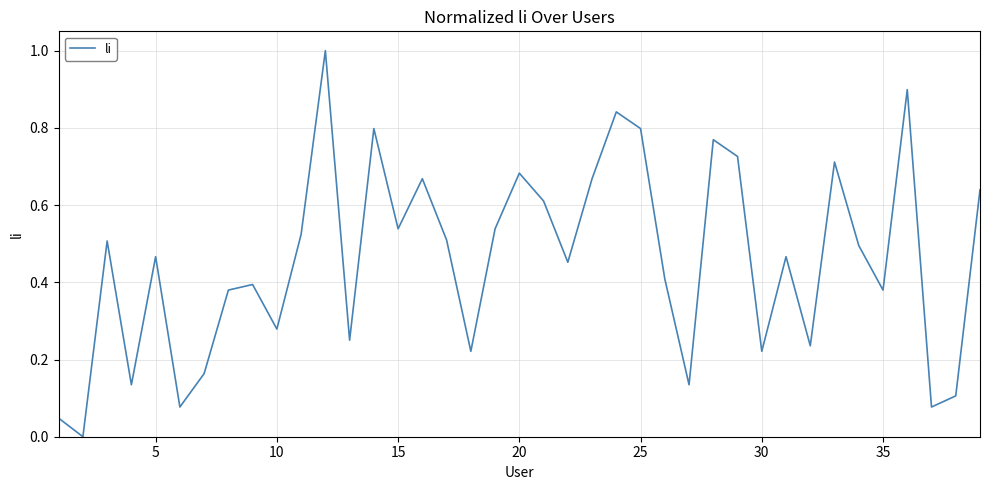

What is the difference between the maximum and minimum values?

1.0